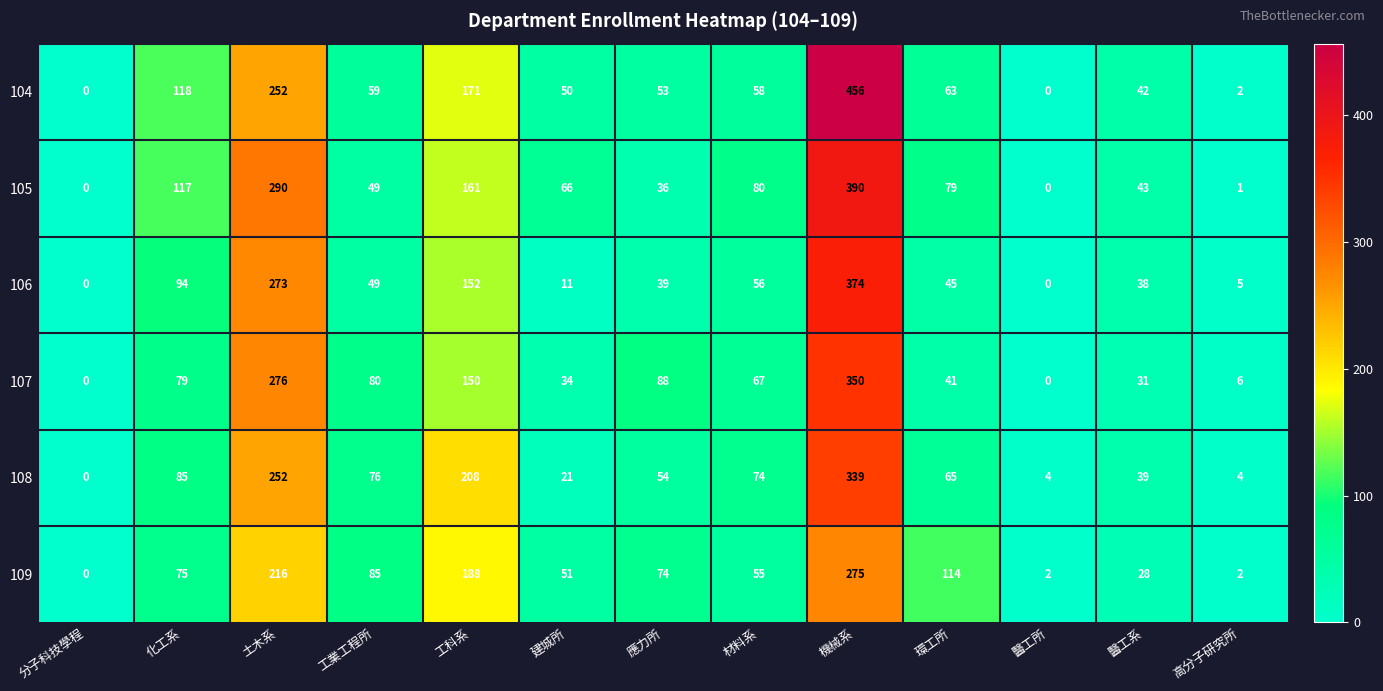

At 材料系, list the series in order from largest to smallest.

105, 108, 107, 104, 106, 109